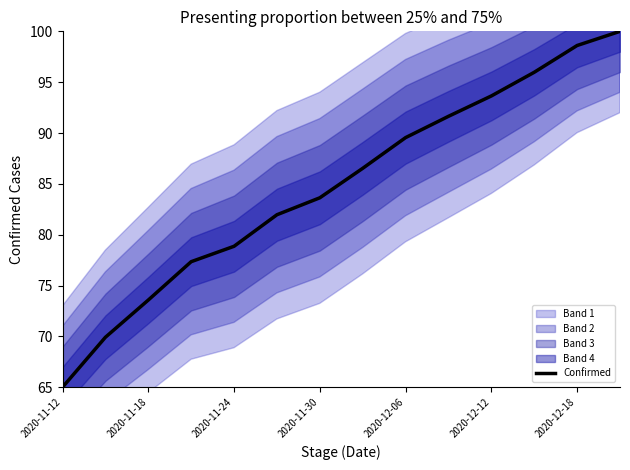

True or false: Confirmed has a value of 128.6 at 2020-11-30.

False